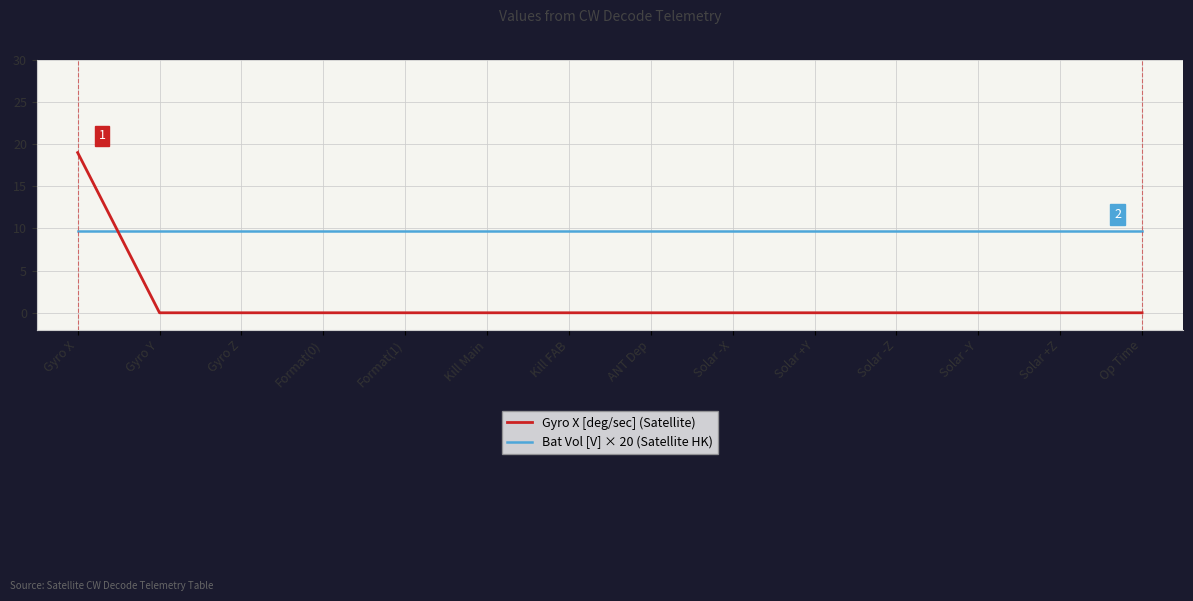

What is the greatest value displayed?

19.0